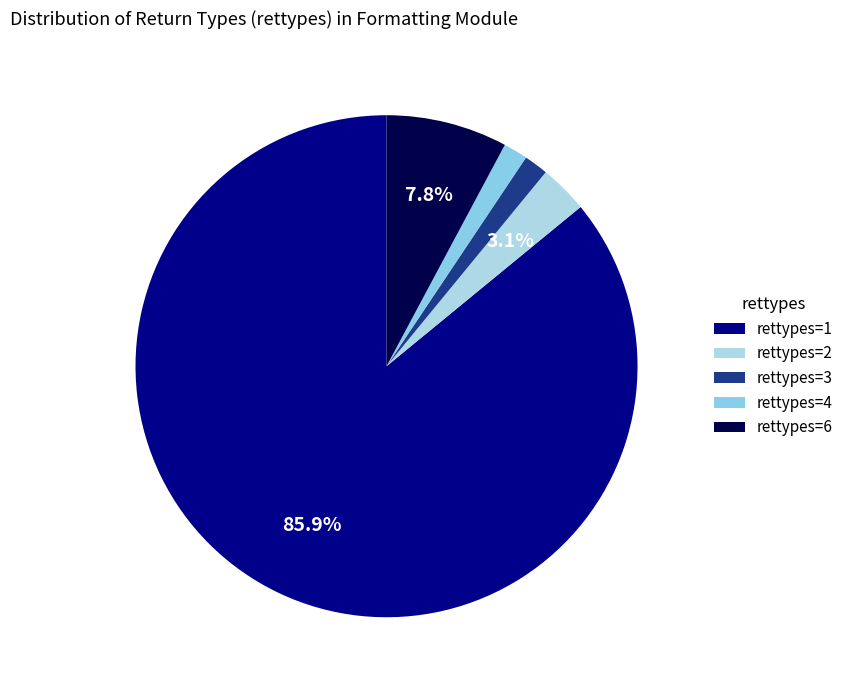

Do rettypes=2 and rettypes=6 together represent more than half of the pie?

No